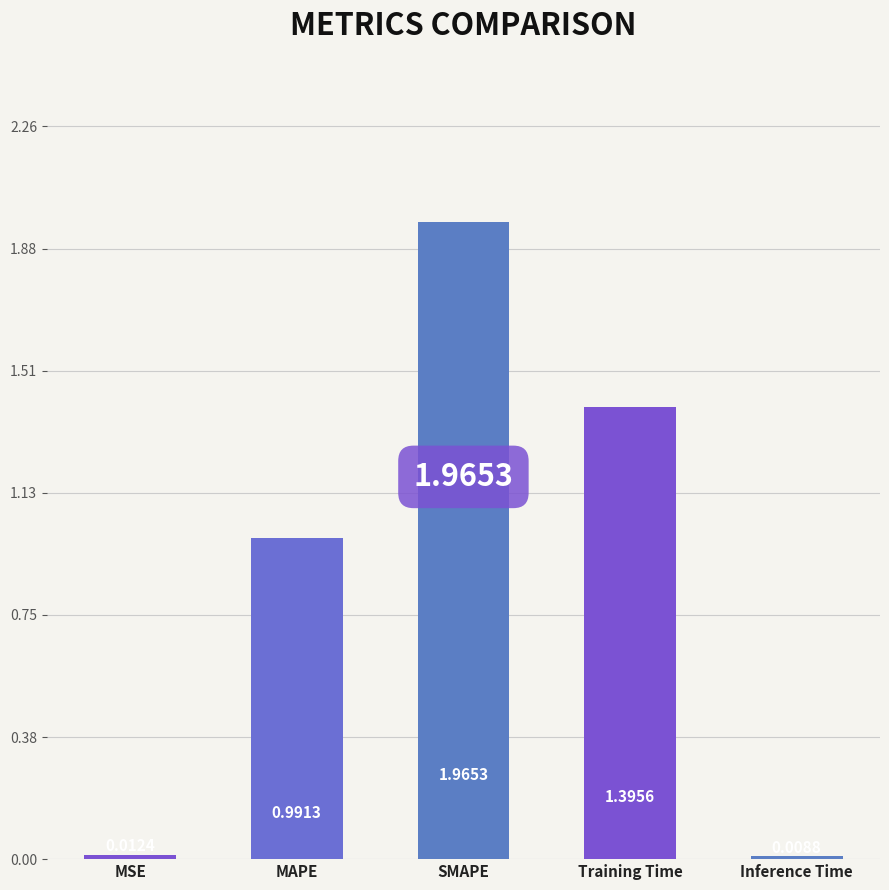

The value at SMAPE is 1.1. True or false?

False